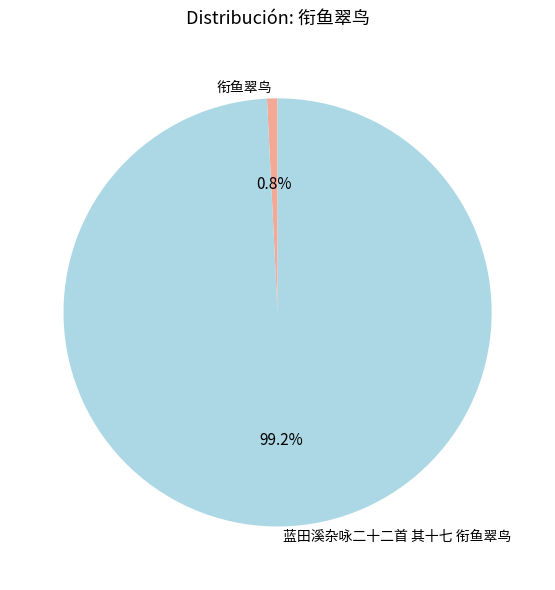

Which slice is the largest?

蓝田溪杂咏二十二首 其十七 衔鱼翠鸟